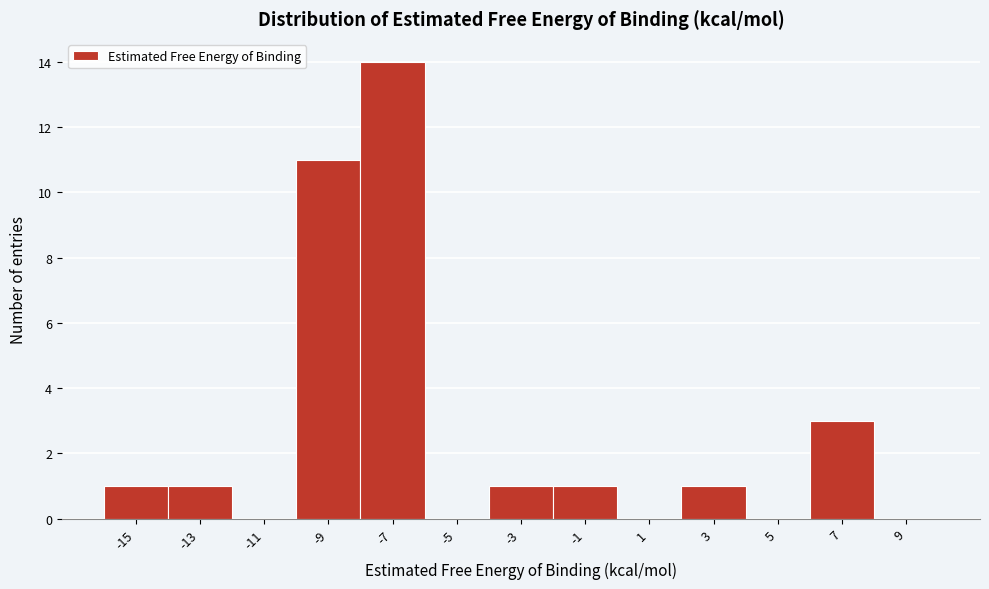

Reading right to left, list all the values displayed in this chart.

9=0	7=3	5=0	3=1	1=0	-1=1	-3=1	-5=0	-7=14	-9=11	-11=0	-13=1	-15=1